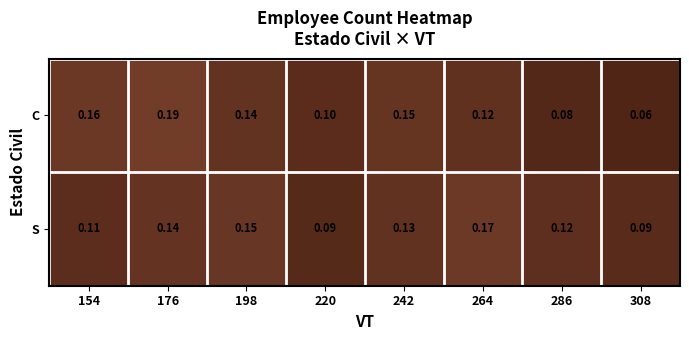

Which series changed the most between 198 and 242?

S